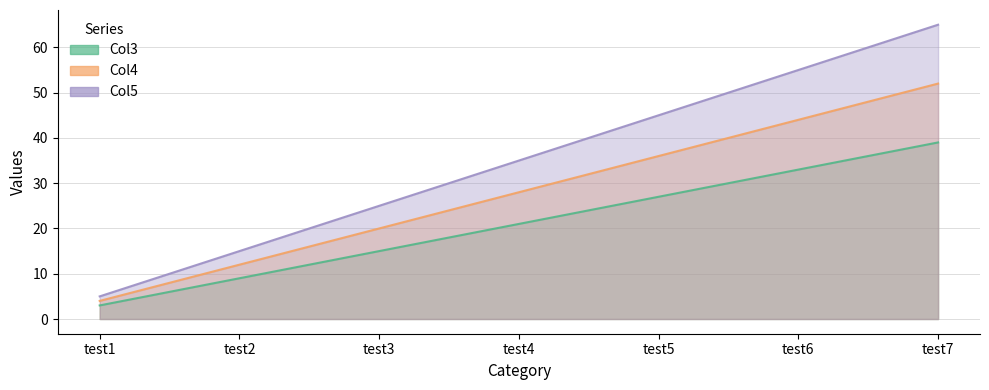

List the series in order of their peak value, highest first.

Col5, Col4, Col3